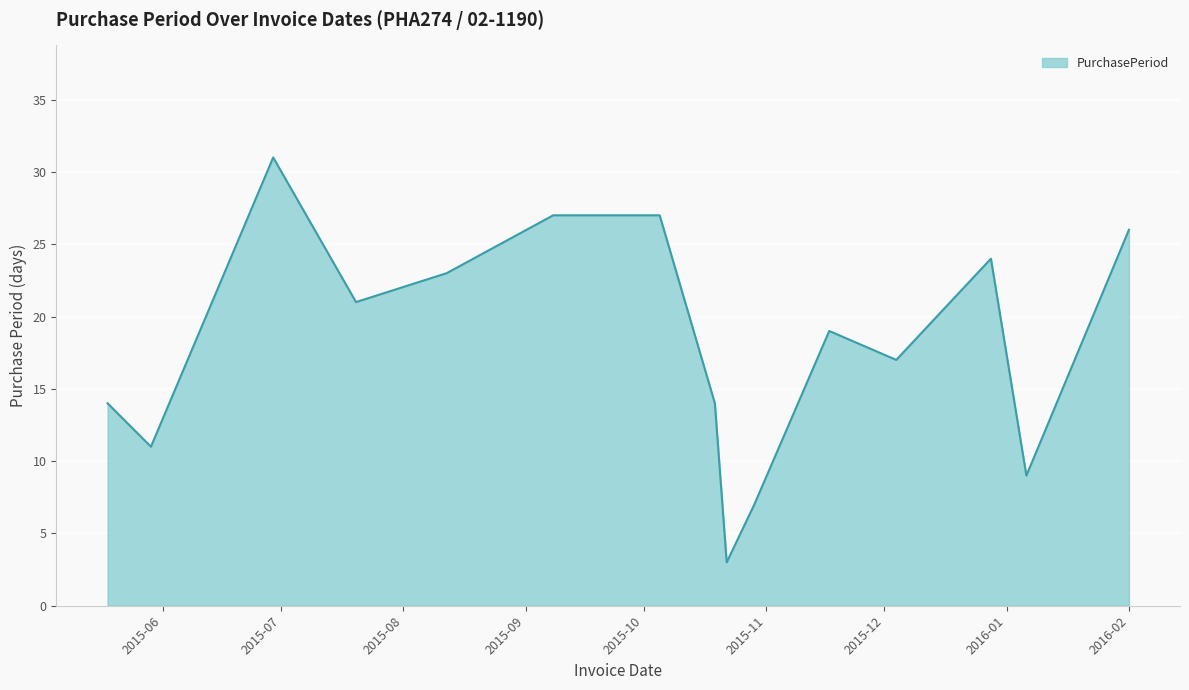

What is the smallest value displayed?

3